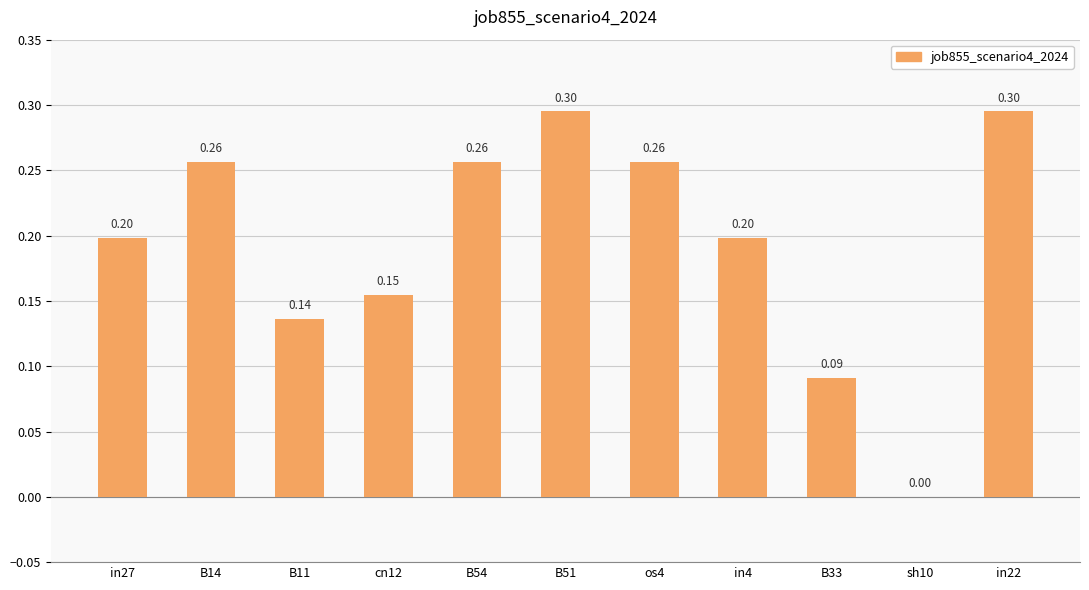

Between cn12 and B11, which is larger?

cn12